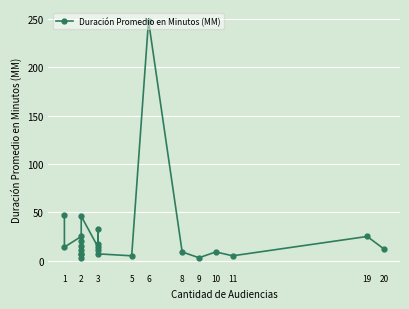

What is the value of the 23rd point from the left?

12